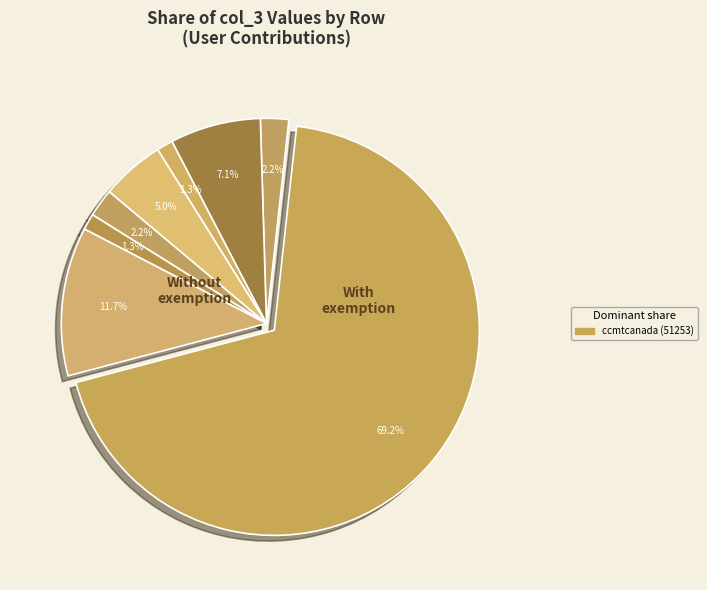

Which slice represents more than half of the pie?

ccmtcanada (51253)